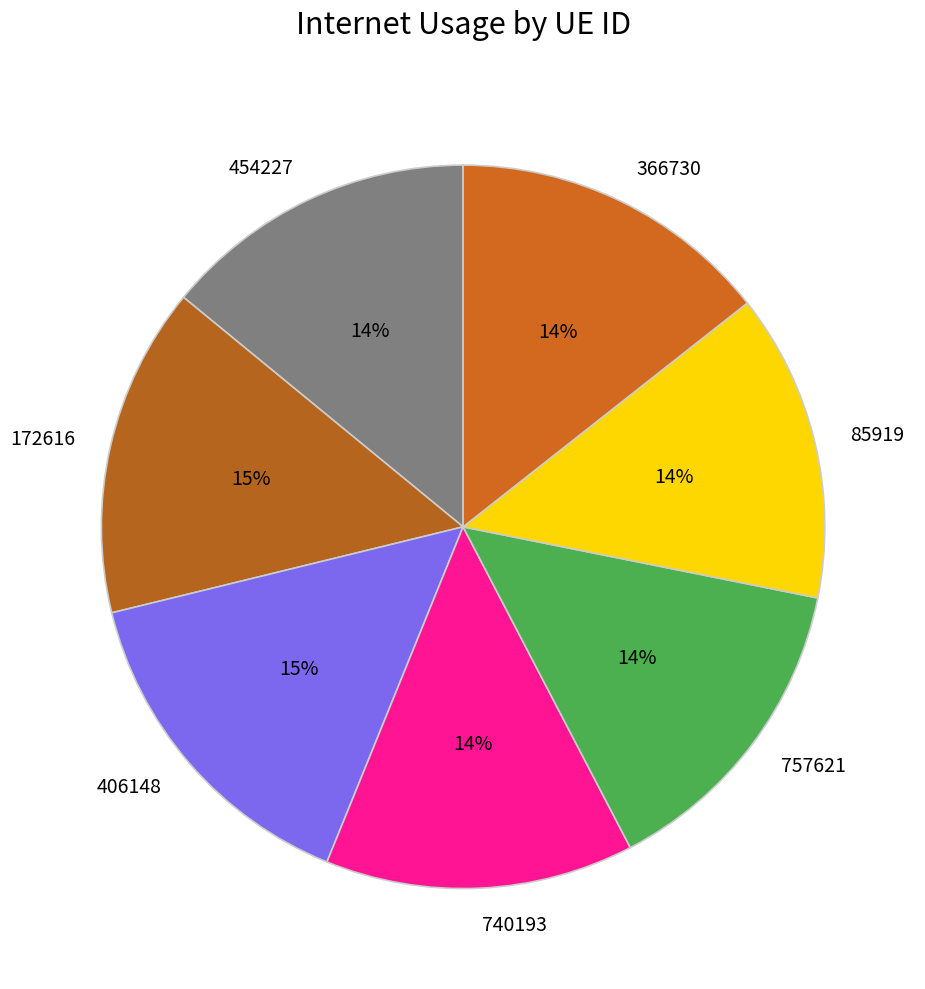

Is 85919 the majority of the pie?

No